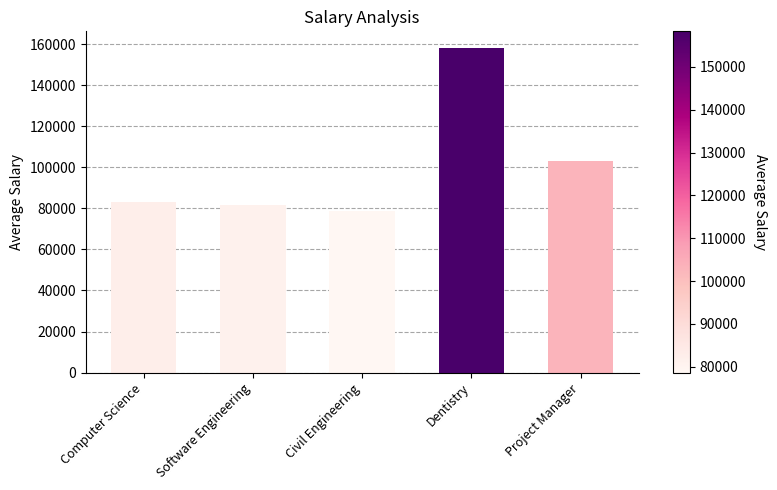

What is the value of the 3rd bar from the left?

78635